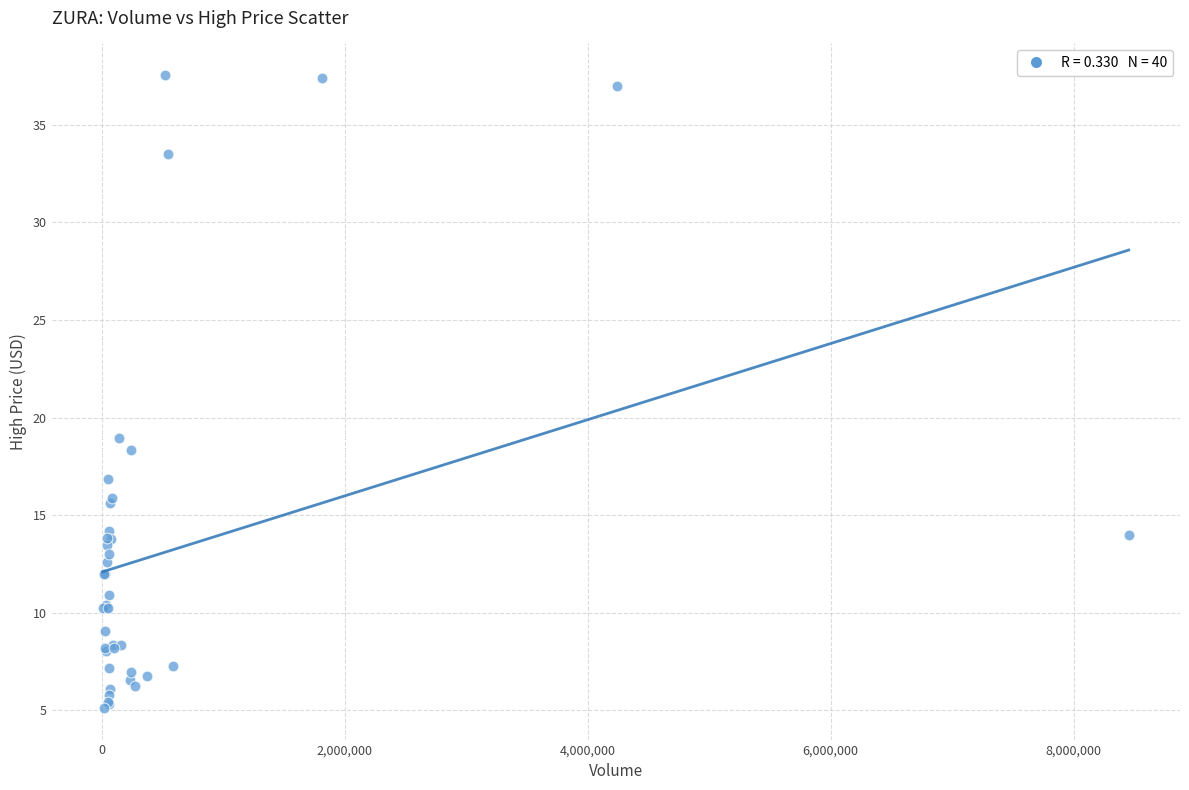

What Y value in the scatter plot is closest to 21?

18.9